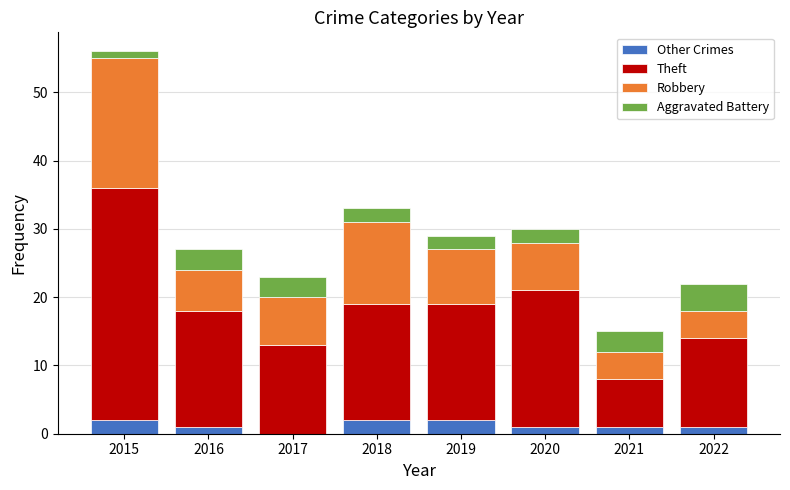

True or false: Other Crimes has a value of 1 at 2021.

True